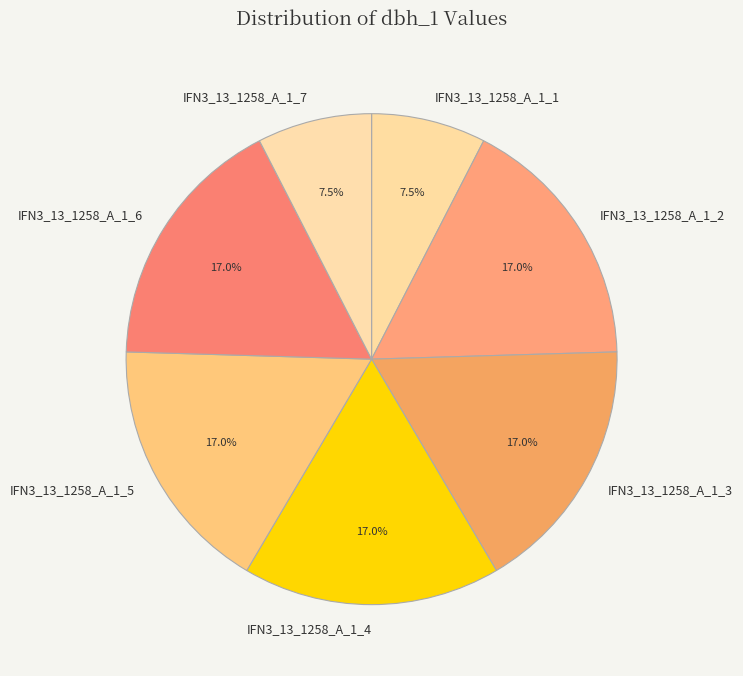

What percentage is NOT represented by IFN3_13_1258_A_1_5?

83.0%